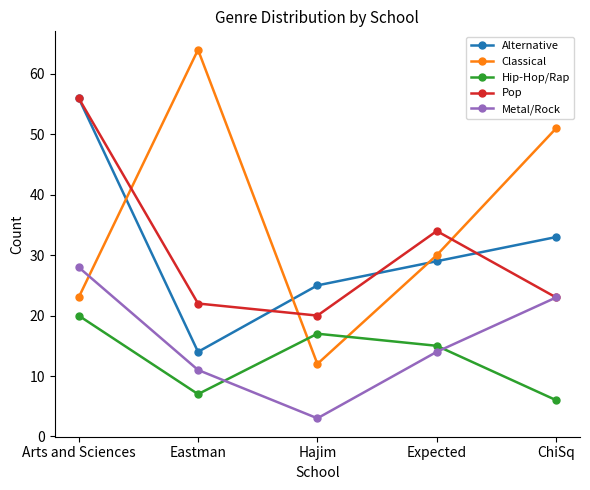

At which category is the sum across all series the highest?

Arts and Sciences